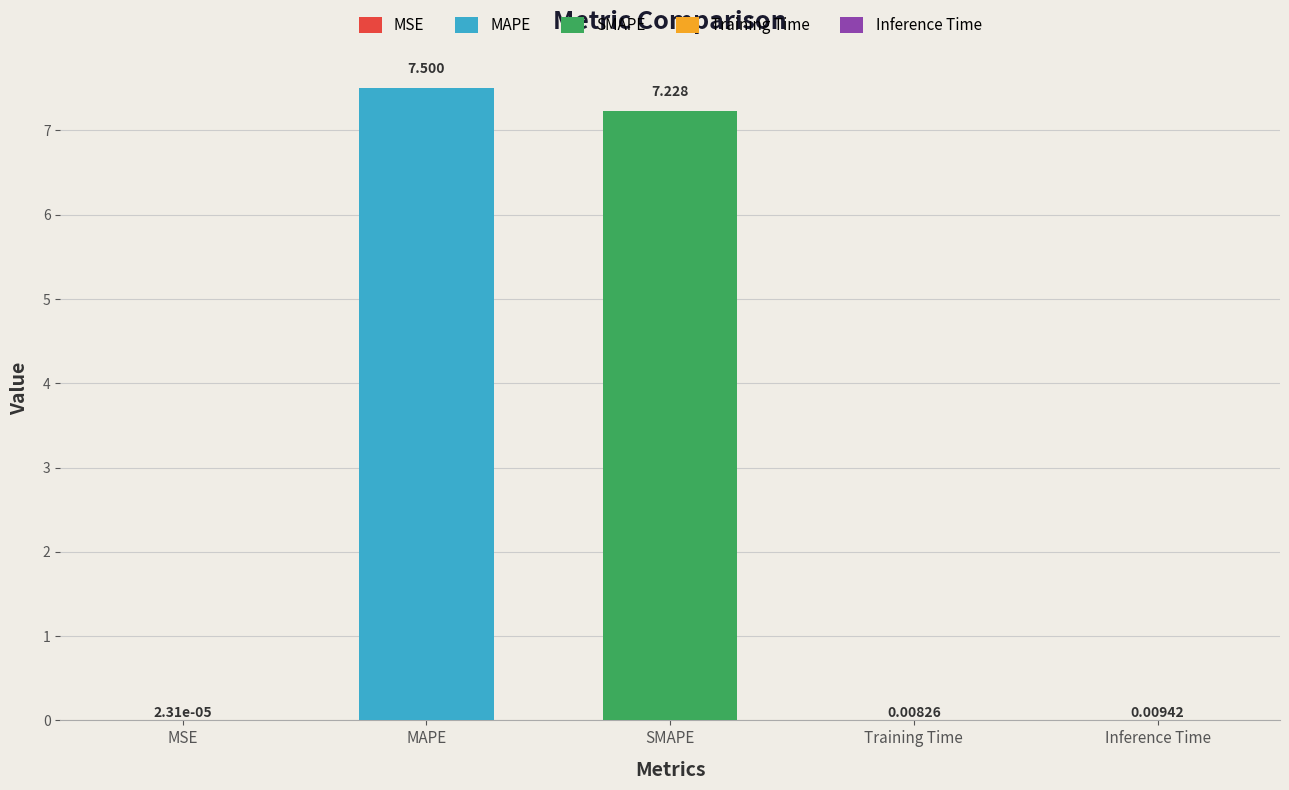

Which category has the lowest value across all series?

MSE